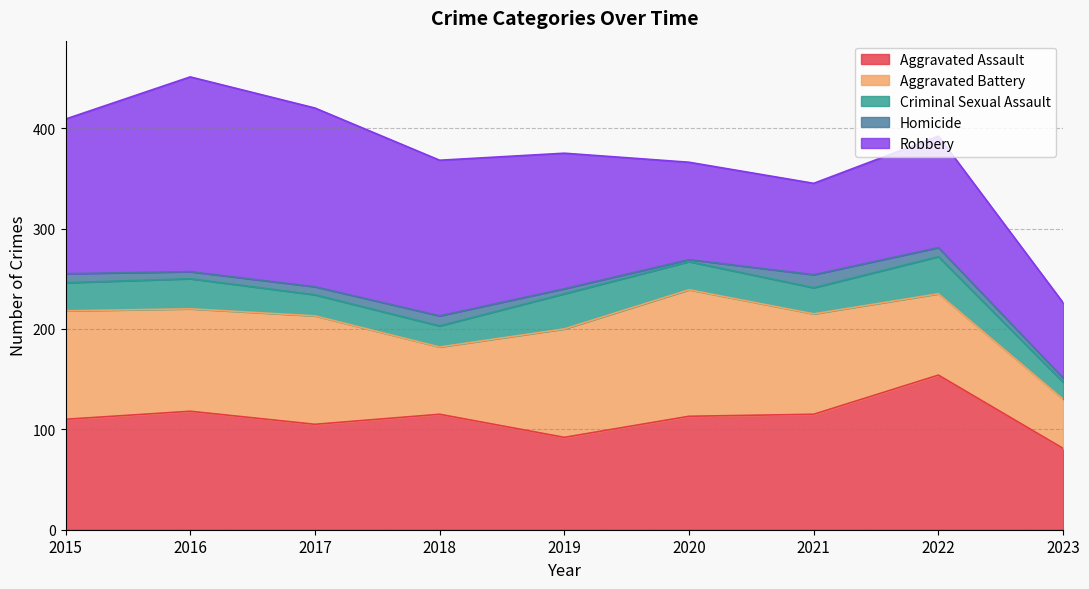

How many lines are shown in the chart?

5